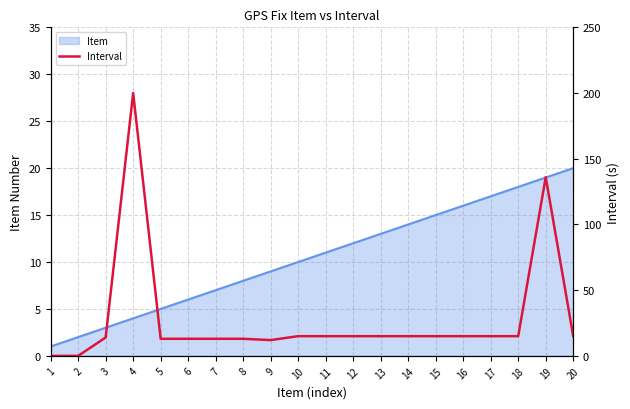

Is it true that the value at 6 is 22?

False